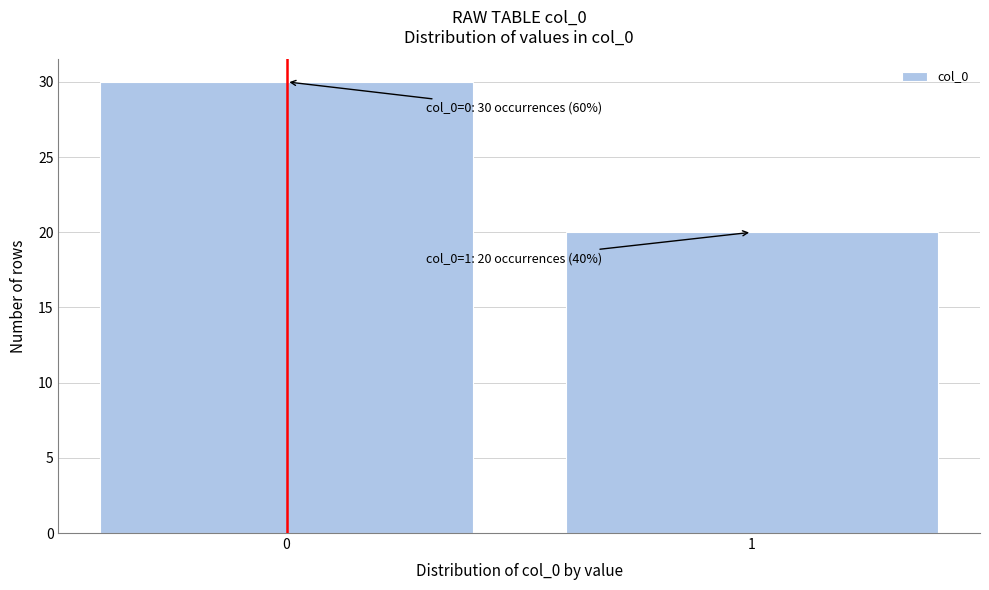

Reading left to right, extract all data points from this chart.

30	20